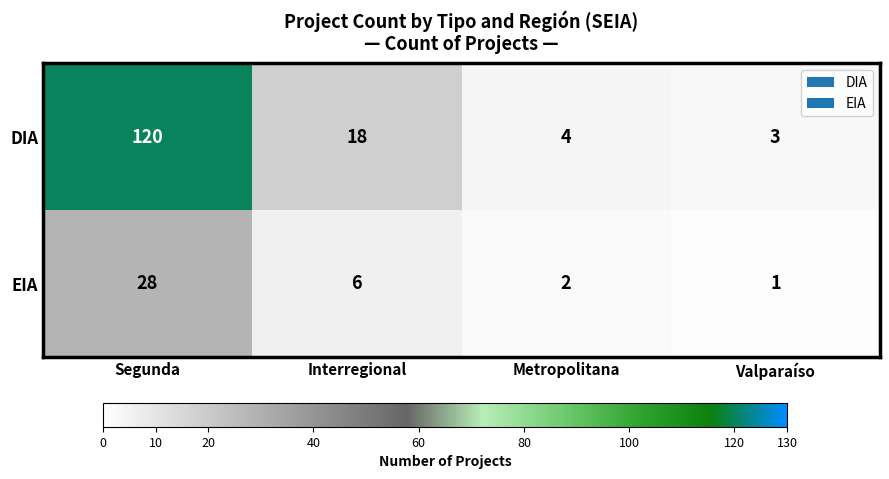

Reading left to right, what are all the values shown in this chart?

DIA: Segunda=120	Interregional=18	Metropolitana=4	Valparaíso=3
EIA: Segunda=28	Interregional=6	Metropolitana=2	Valparaíso=1